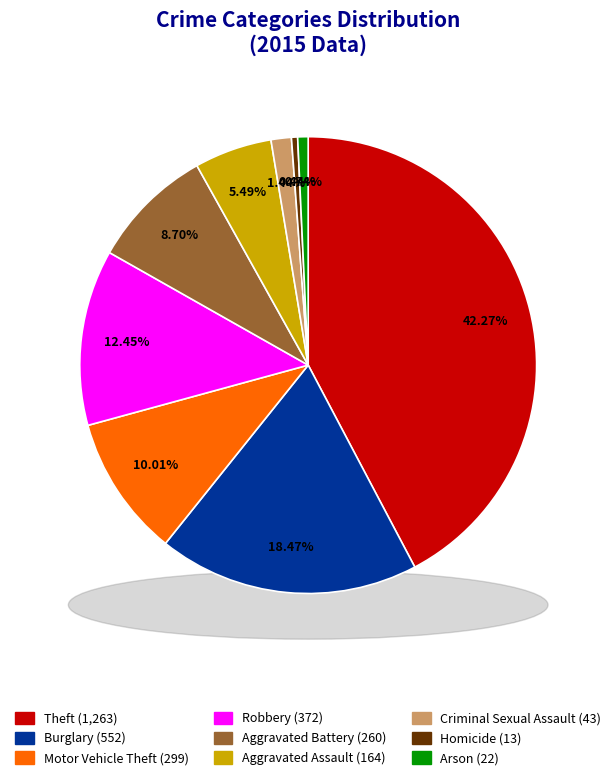

True or false: Theft accounts for 31% of the total.

False